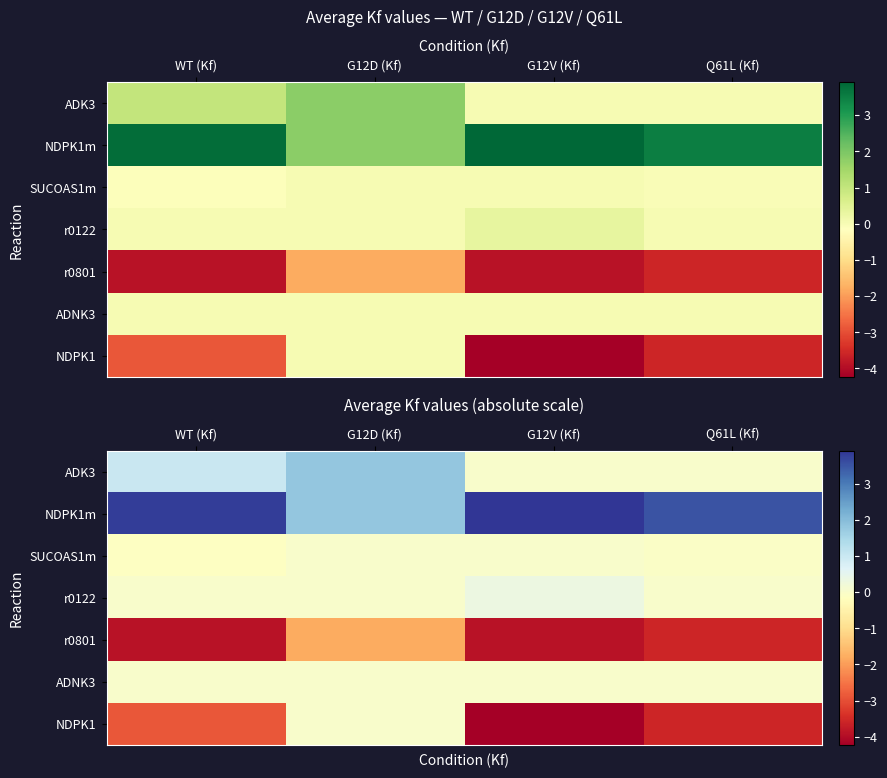

Which series has the largest total across all categories?

NDPK1m